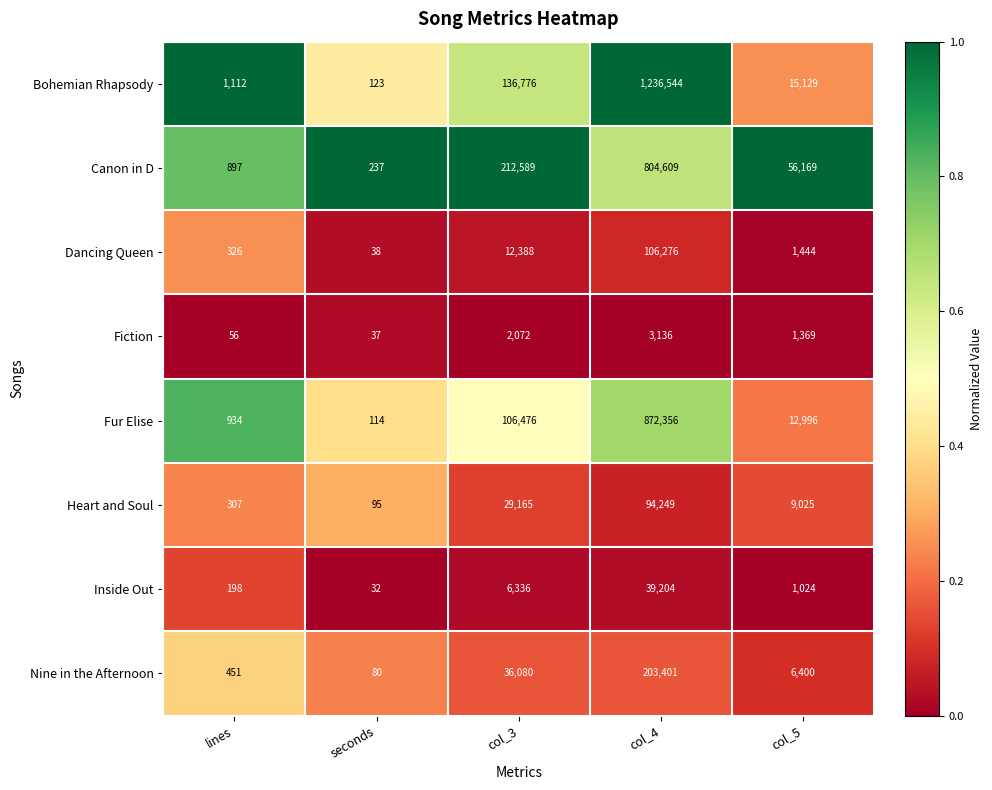

Which series changed the most between seconds and col_5?

Canon in D